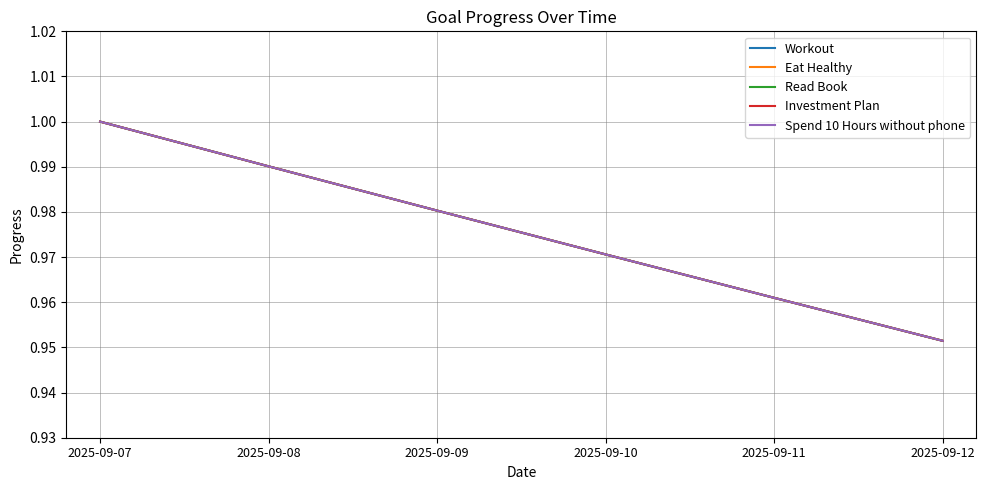

Which series has the largest total across all categories?

Workout